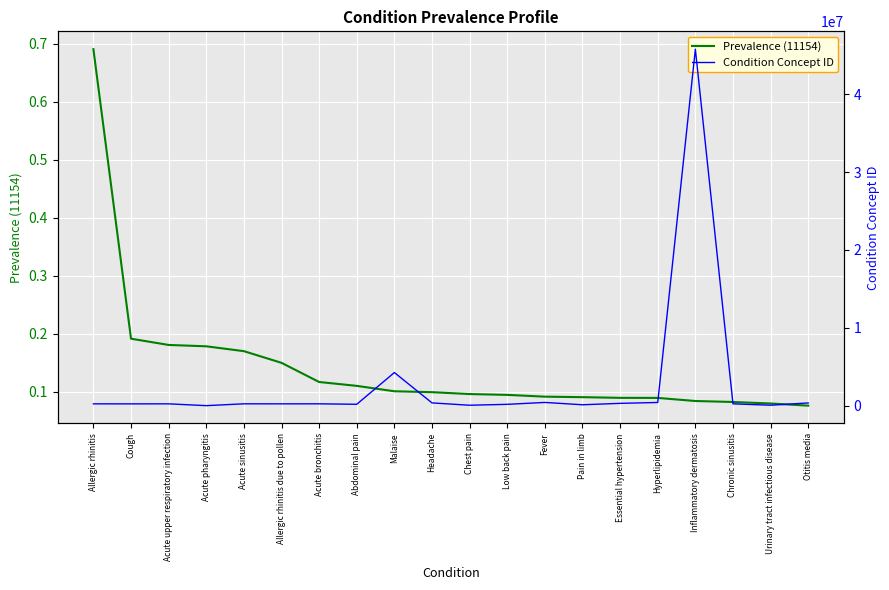

What are all the series names shown in the legend?

Prevalence (11154), Condition Concept ID